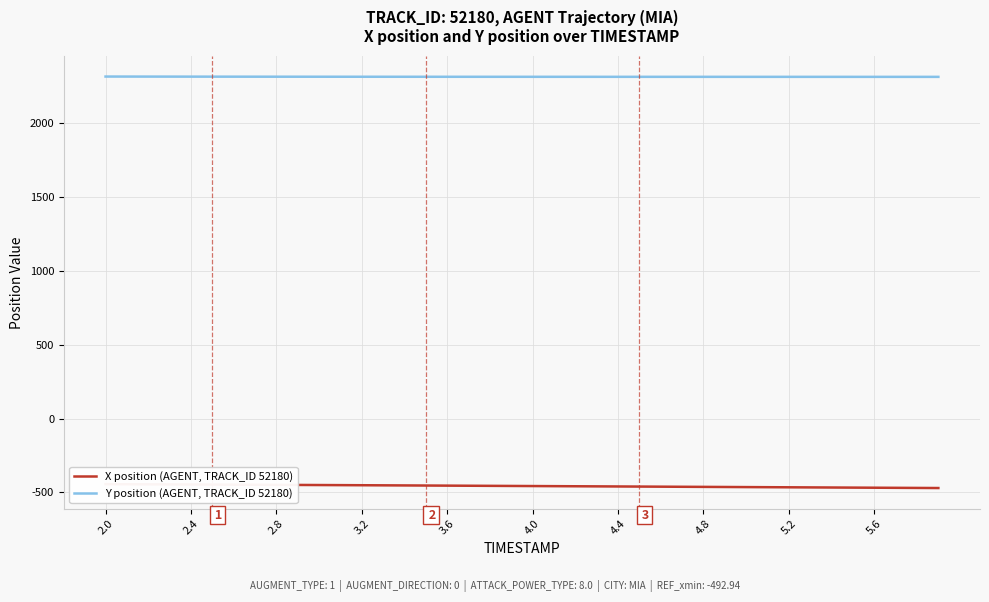

What is the minimum value for Y position (AGENT, TRACK_ID 52180)?

2316.0